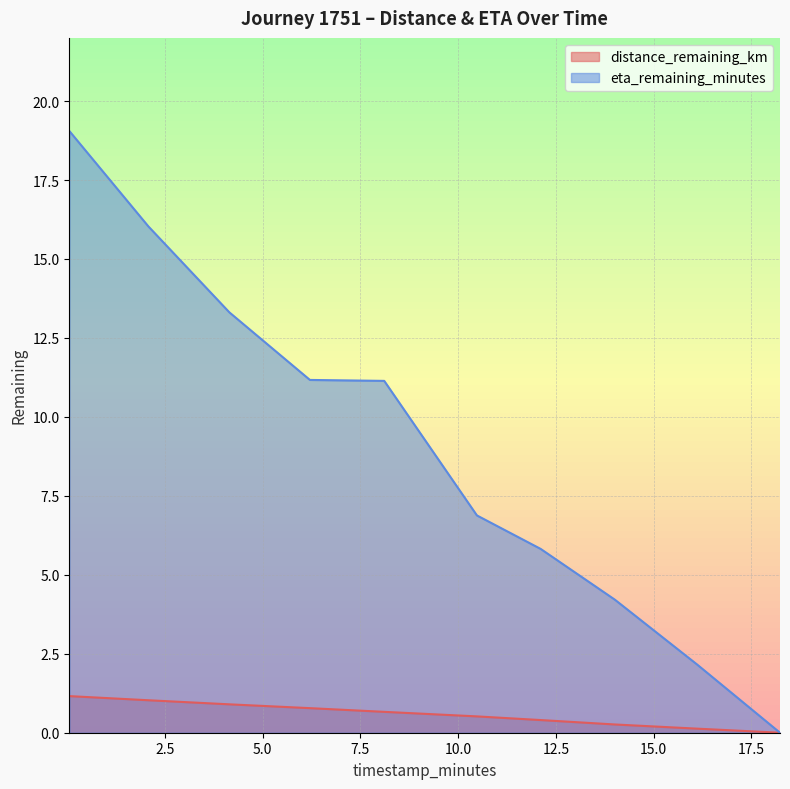

Is it true that eta_remaining_minutes equals 4.2 at 14.01?

True